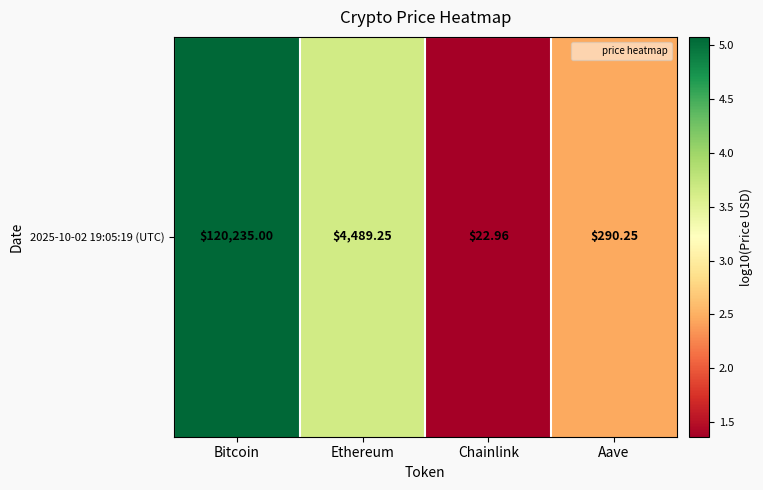

What is the change in value from Bitcoin to Ethereum?

-1.4